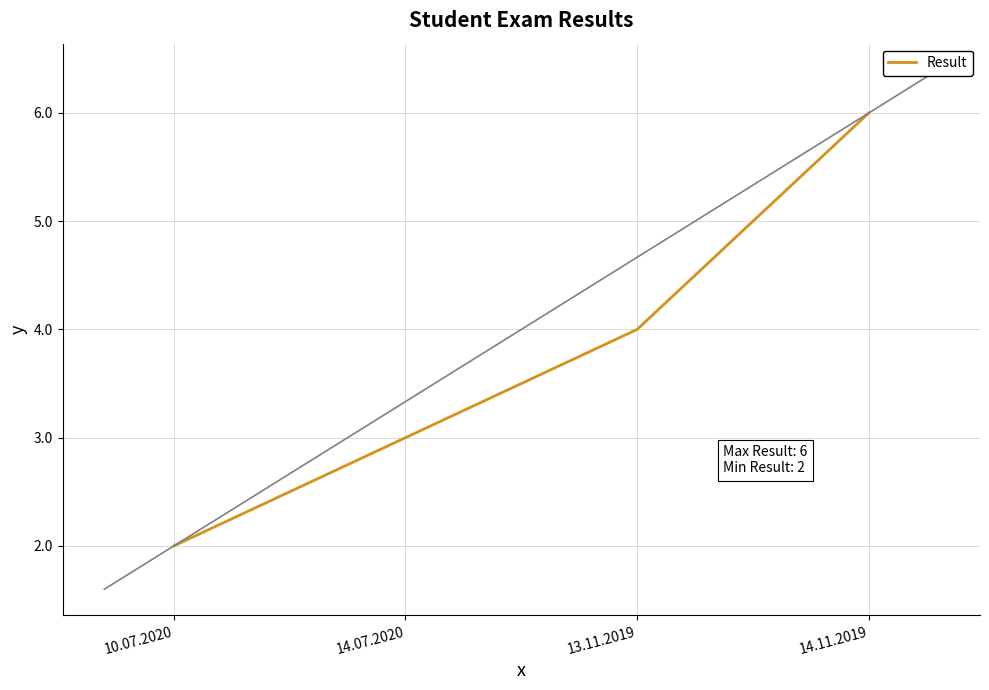

Which label corresponds to the smallest value in the chart?

10.07.2020